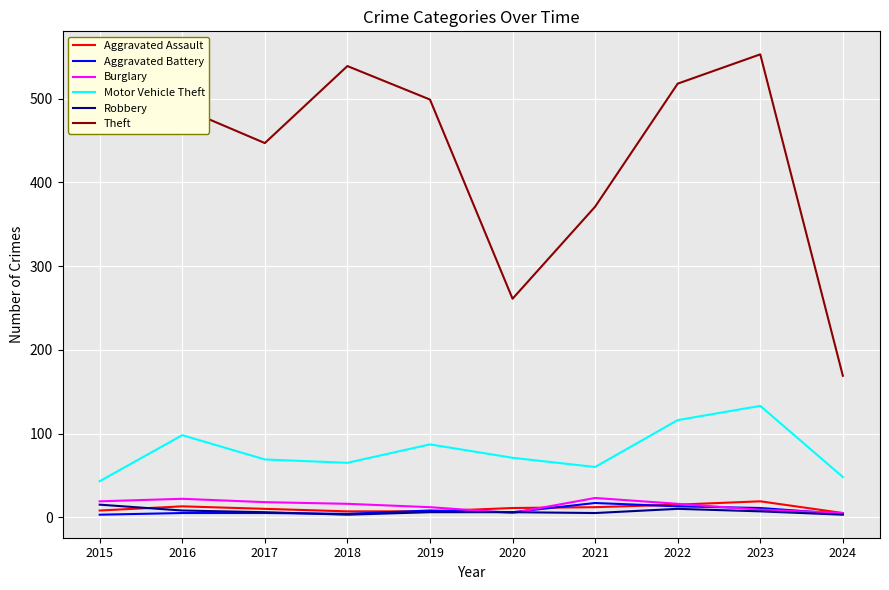

Is it true that Theft equals 518 at 2021?

False